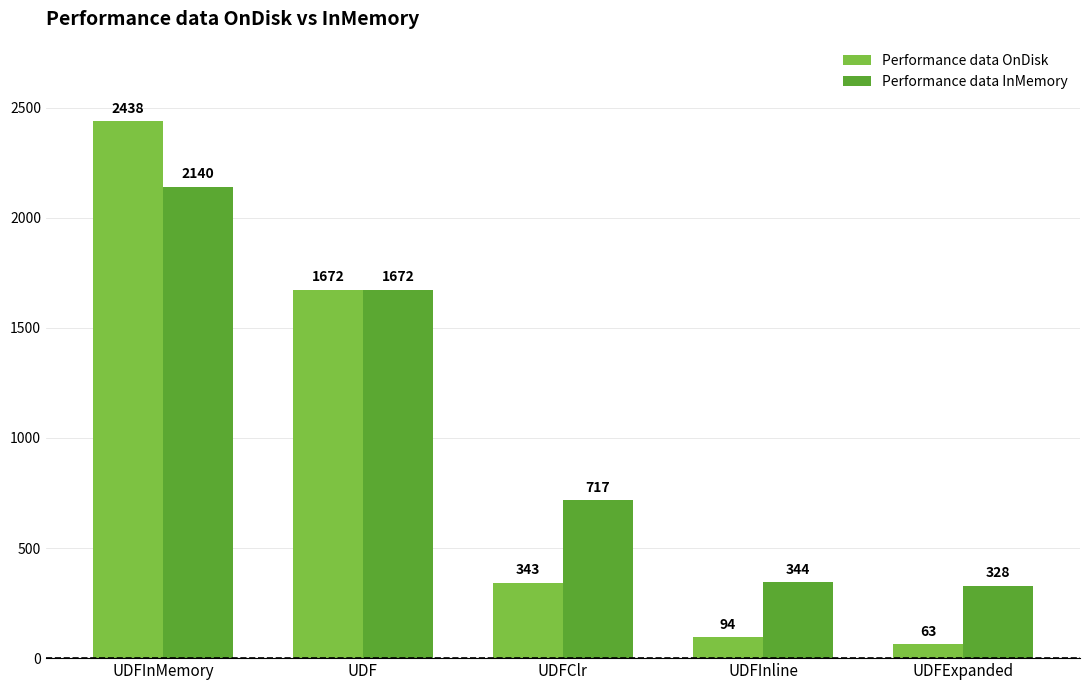

At which label does Performance data InMemory reach its peak?

UDFInMemory